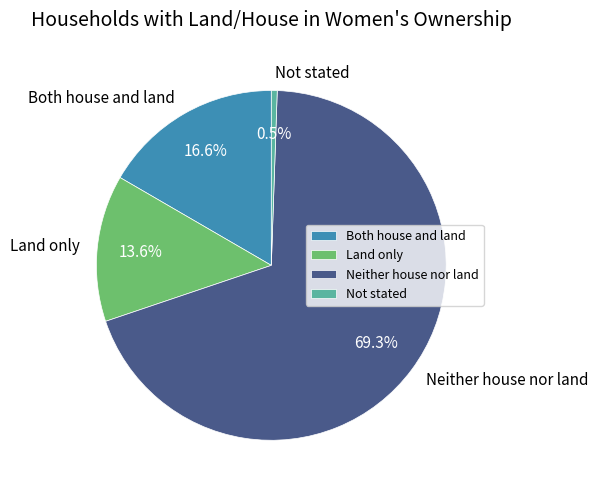

Which slice is the smallest?

Not stated